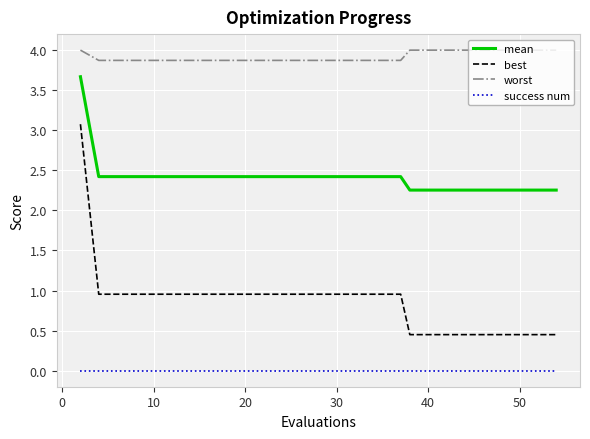

Which series has the widest spread of values?

best